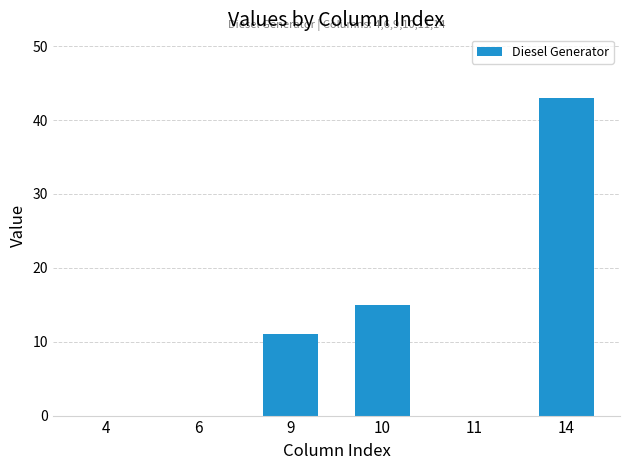

Reading left to right, transcribe all the data shown in this chart.

4=0	6=0	9=11	10=15	11=0	14=43